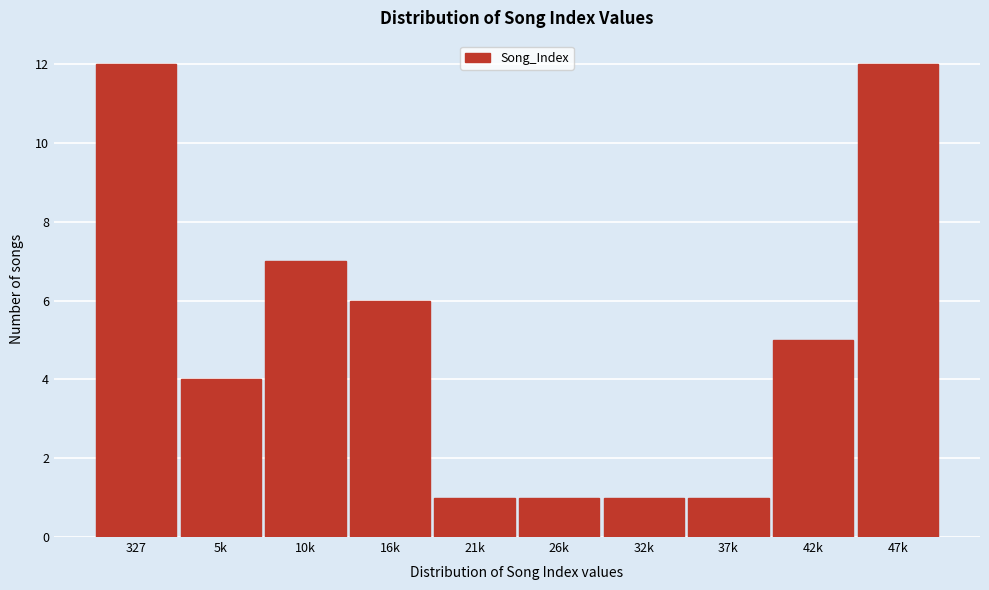

Reading left to right, list all the values displayed in this chart.

12	4	7	6	1	1	1	1	5	12